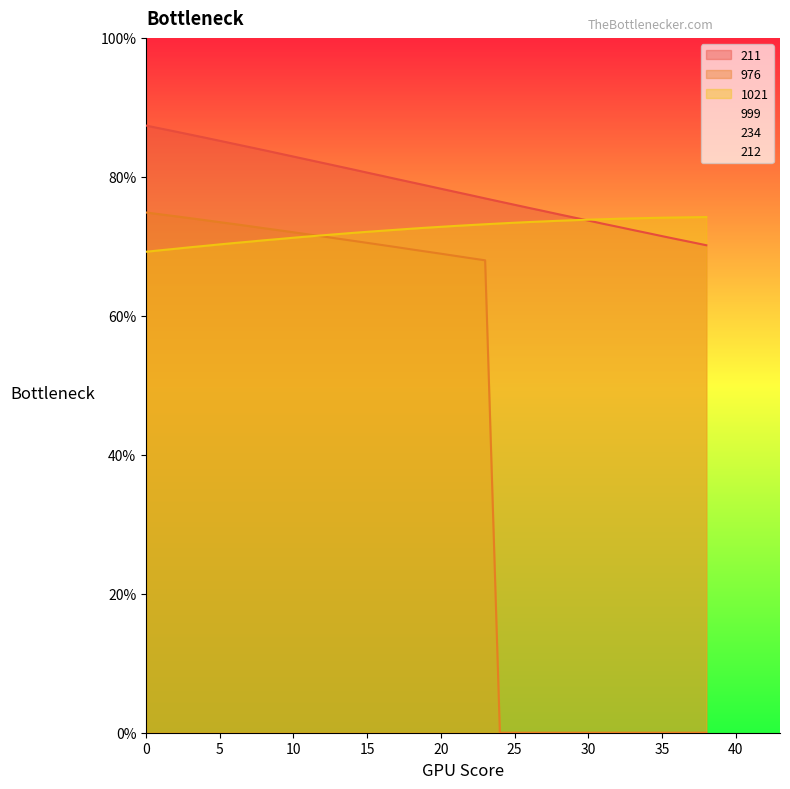

Does the chart display data point markers on the line(s)?

No